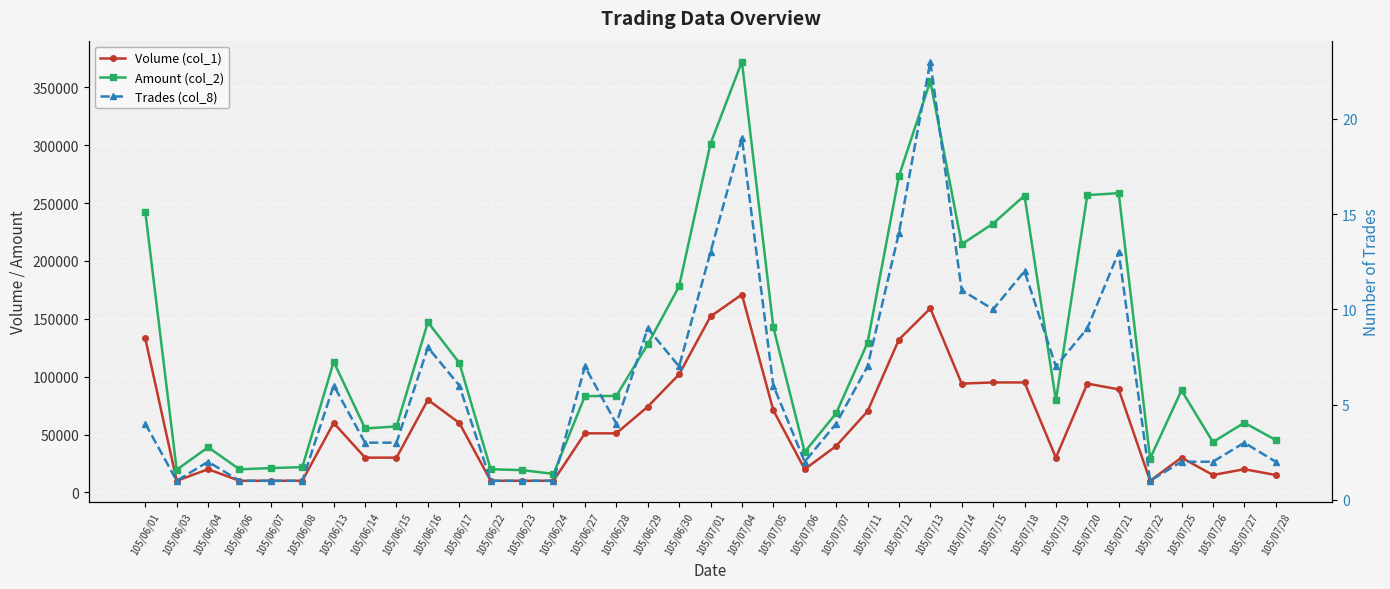

At which label does Trades (col_8) first exceed 4?

105/06/13